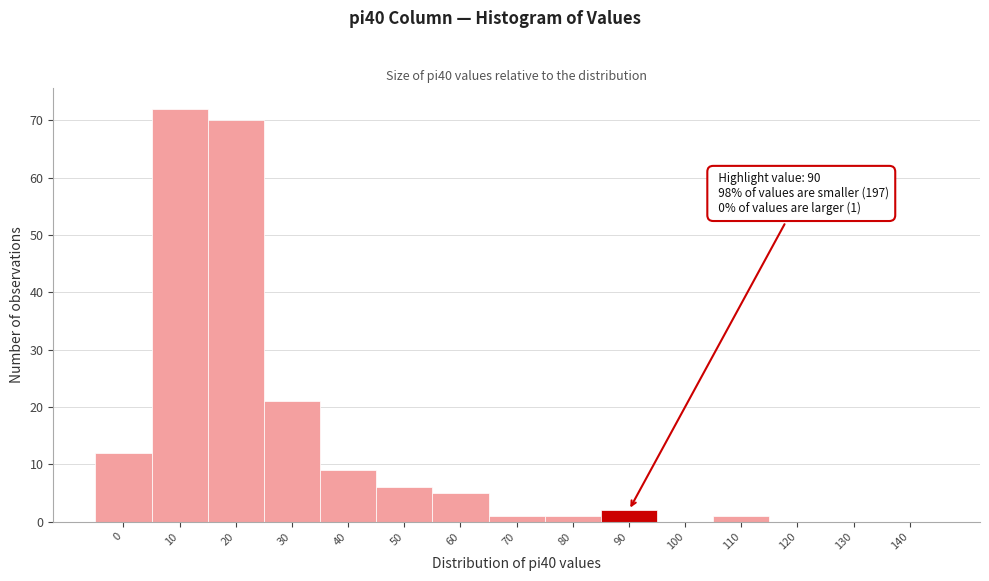

Reading right to left, what are all the values shown in this chart?

140=0	130=0	120=0	110=1	100=0	90=2	80=1	70=1	60=5	50=6	40=9	30=21	20=70	10=72	0=12